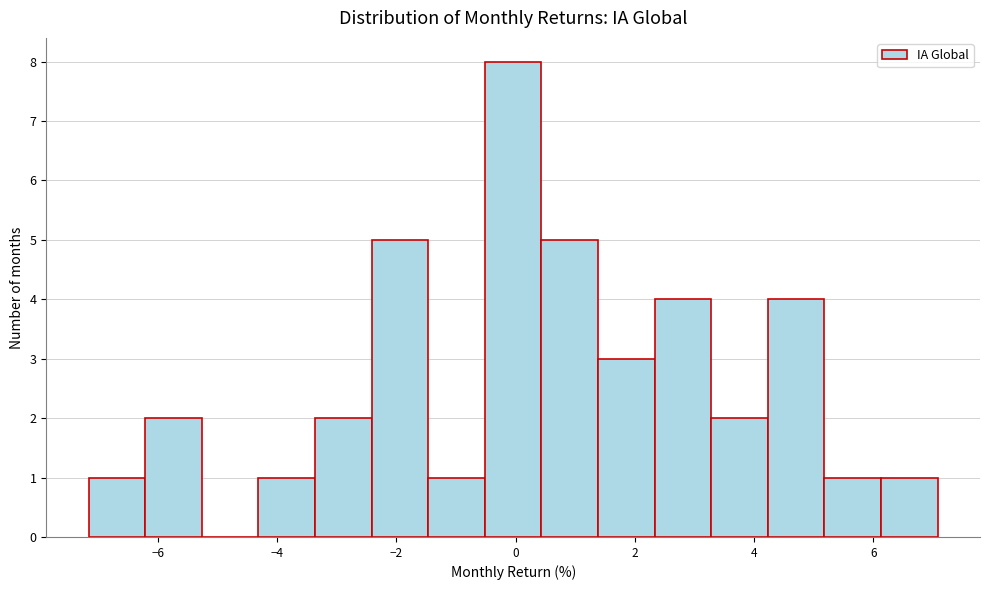

Reading left to right, transcribe this chart: for each bar, give the range it covers on the x-axis and its height. Neither the bar edges nor the heights are printed on the chart, so give them approximately, as read against the axes.

-7.2 to -6.2: 1
-6.2 to -5.2: 2
-5.2 to -4.4: 0
-4.4 to -3.4: 1
-3.4 to -2.4: 2
-2.4 to -1.4: 5
-1.4 to -0.6: 1
-0.6 to 0.4: 8
0.4 to 1.4: 5
1.4 to 2.4: 3
2.4 to 3.2: 4
3.2 to 4.2: 2
4.2 to 5.2: 4
5.2 to 6.2: 1
6.2 to 7.0: 1